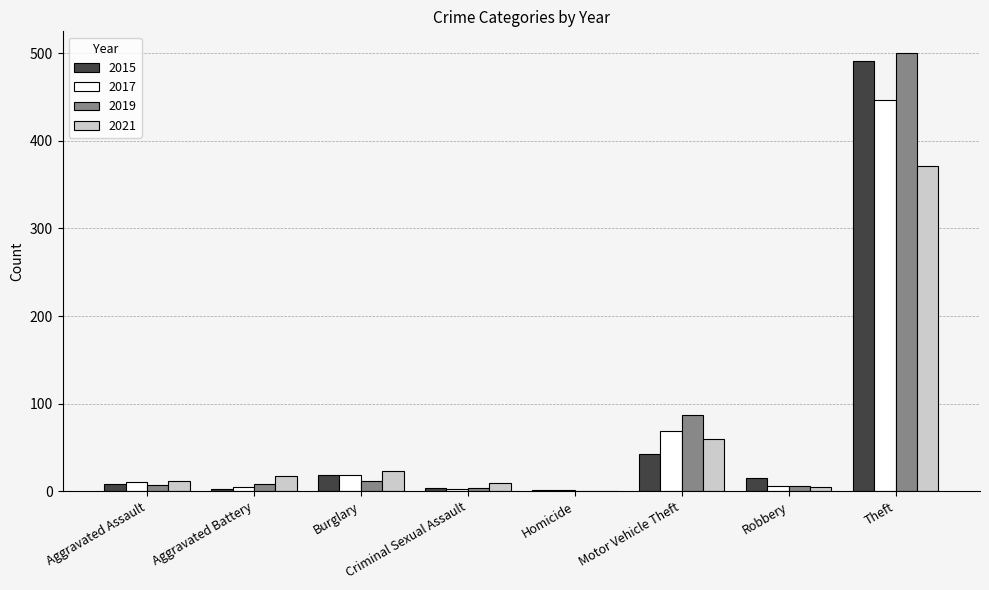

True or false: 2015 has a value of 19 at Burglary.

True